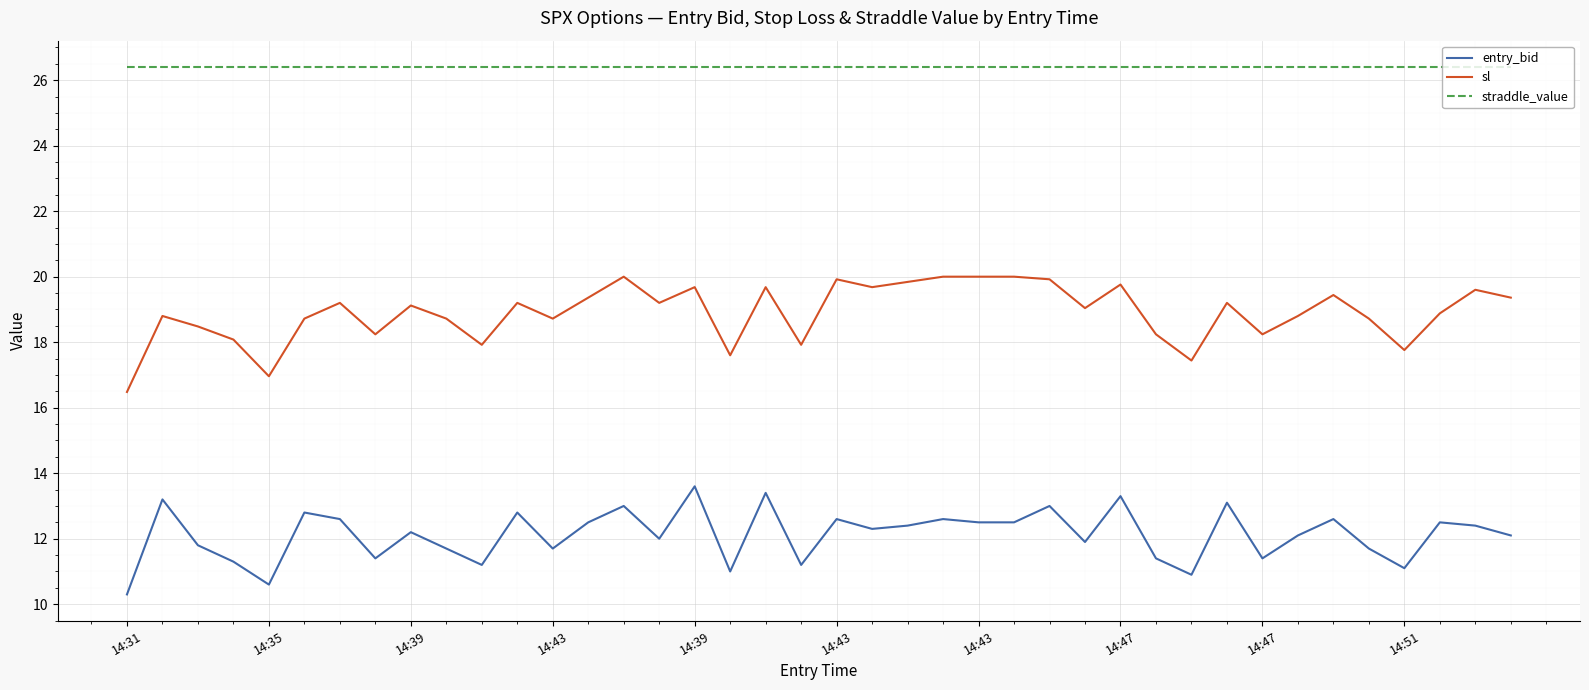

What is the difference between the maximum and second lowest values in the entry_bid series?

3.0